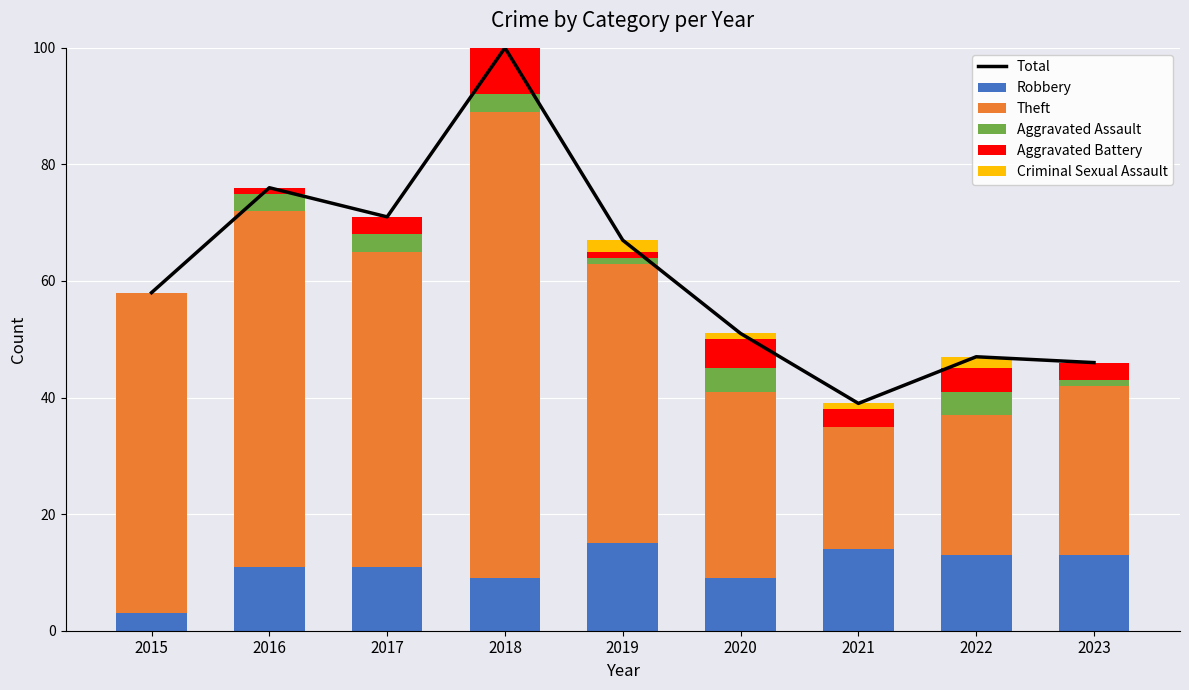

At which category is the sum across all series the highest?

2018